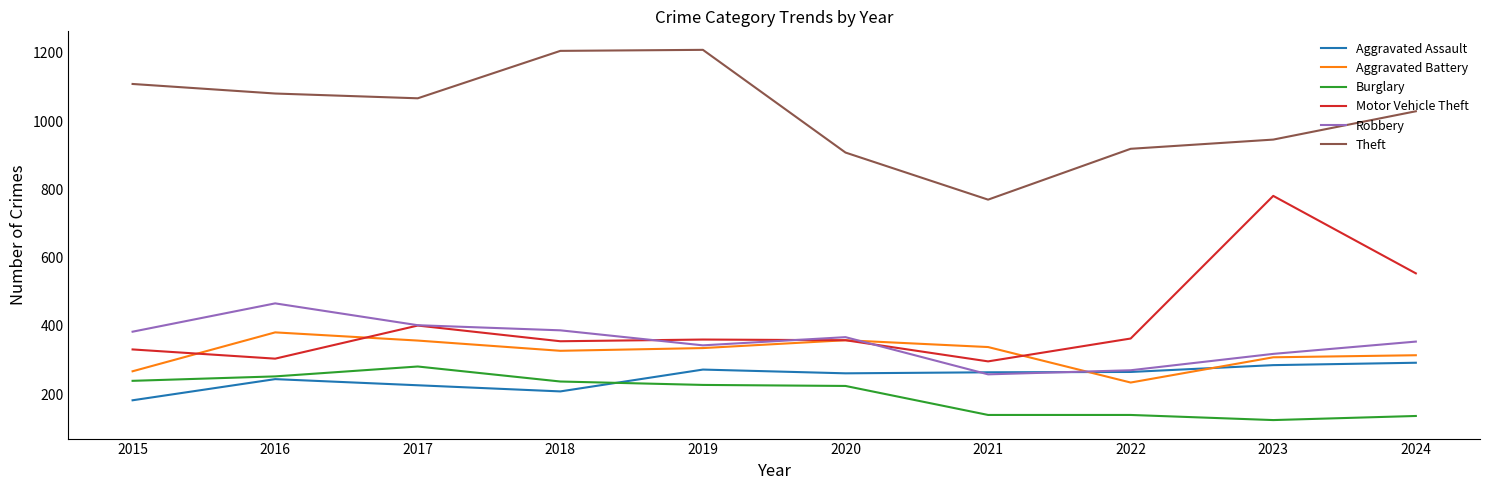

Which series has the largest total across all categories?

Theft